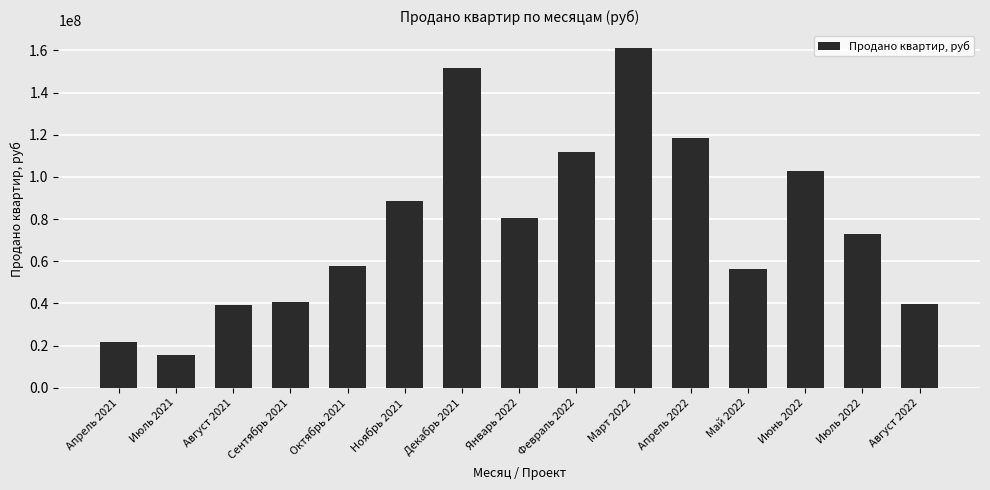

Between Апрель 2021 and Ноябрь 2021, which is larger?

Ноябрь 2021